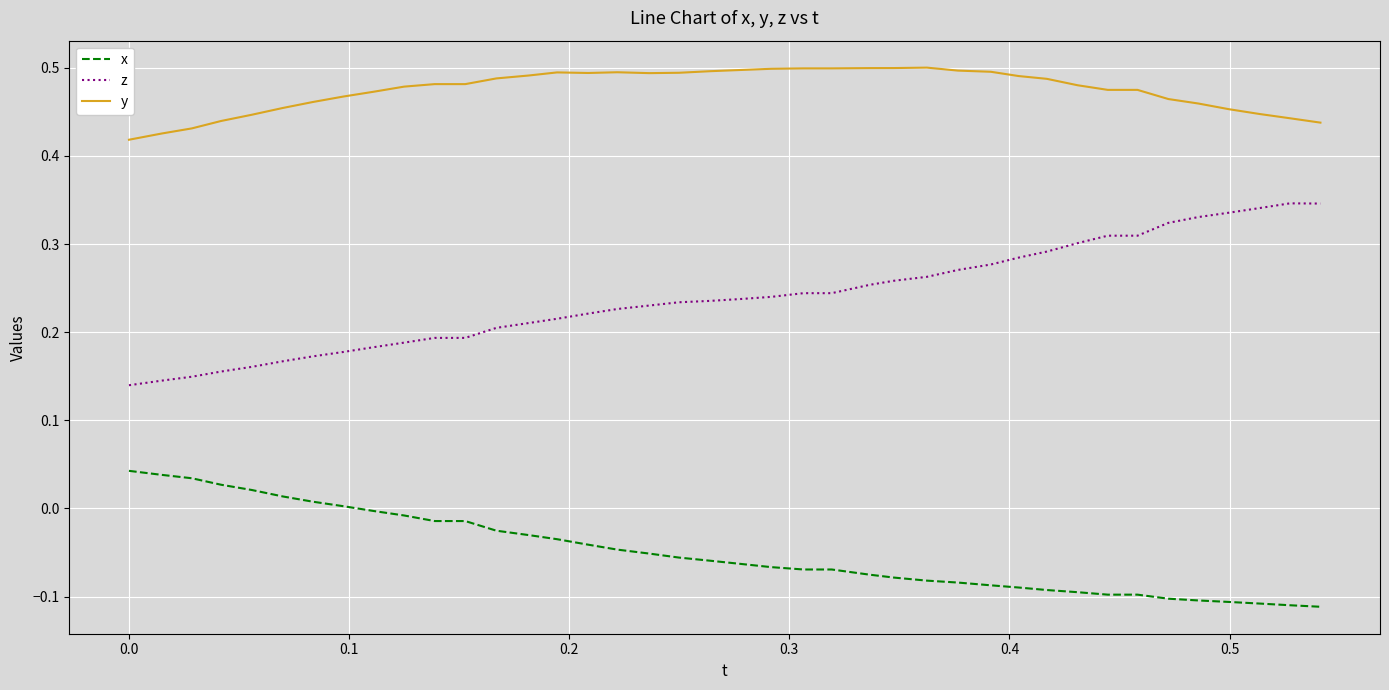

True or false: y and x intersect in this chart.

False